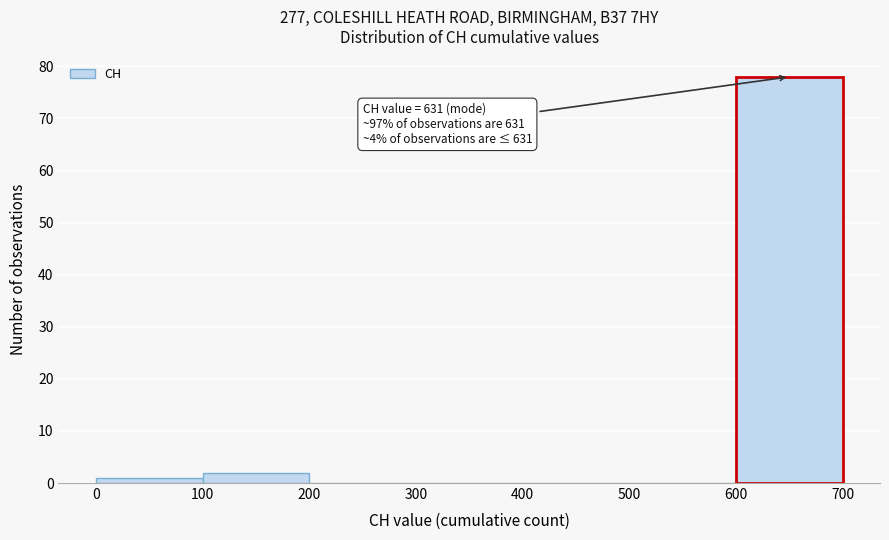

Over which range of the x-axis is the bar tallest?

600 to 700